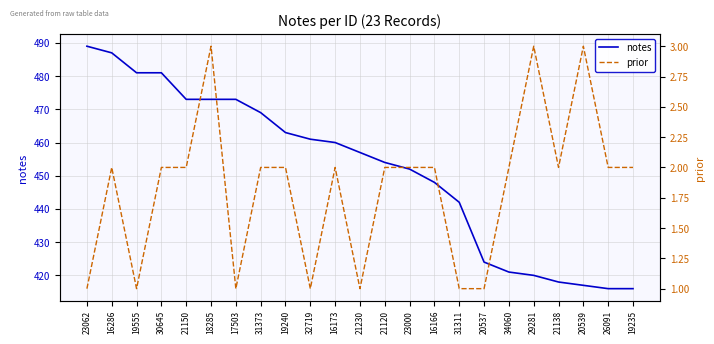

In prior, how many points are higher than both neighbors (excluding endpoints)?

5